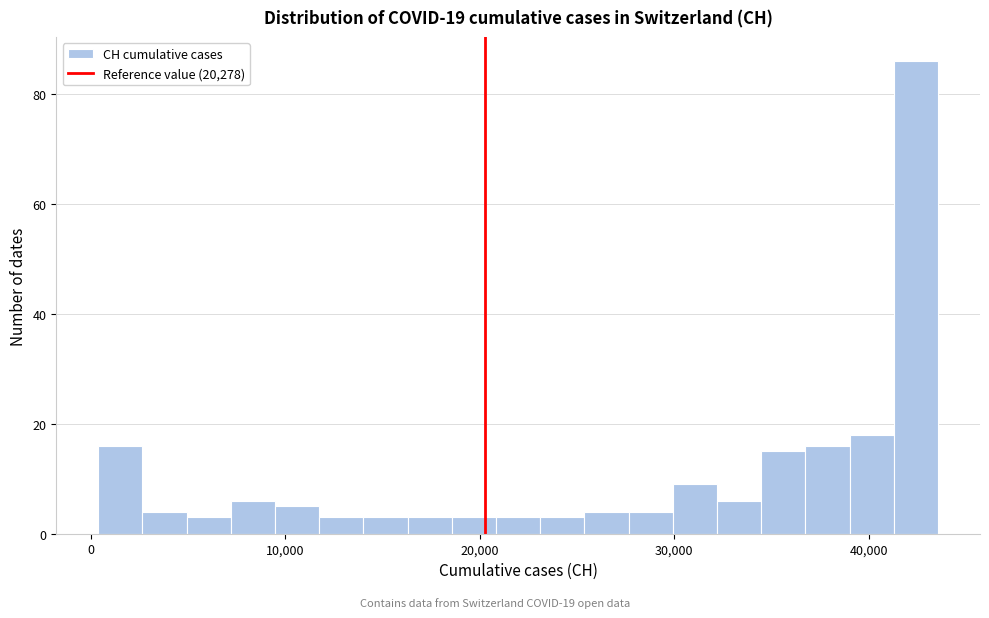

Read against the x-axis, roughly where is the centre of the tallest bar?

42000